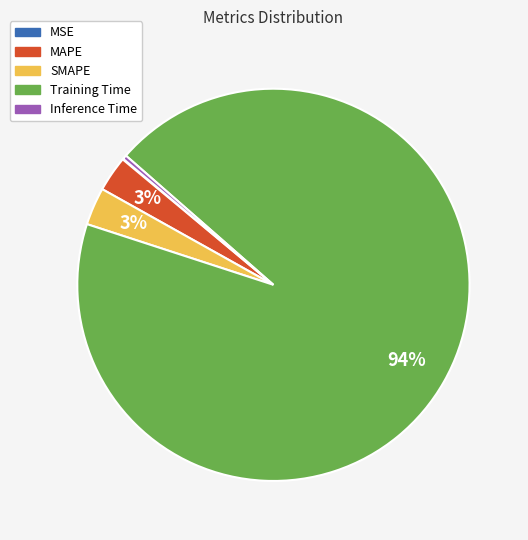

Which category has the biggest portion of the pie?

Training Time